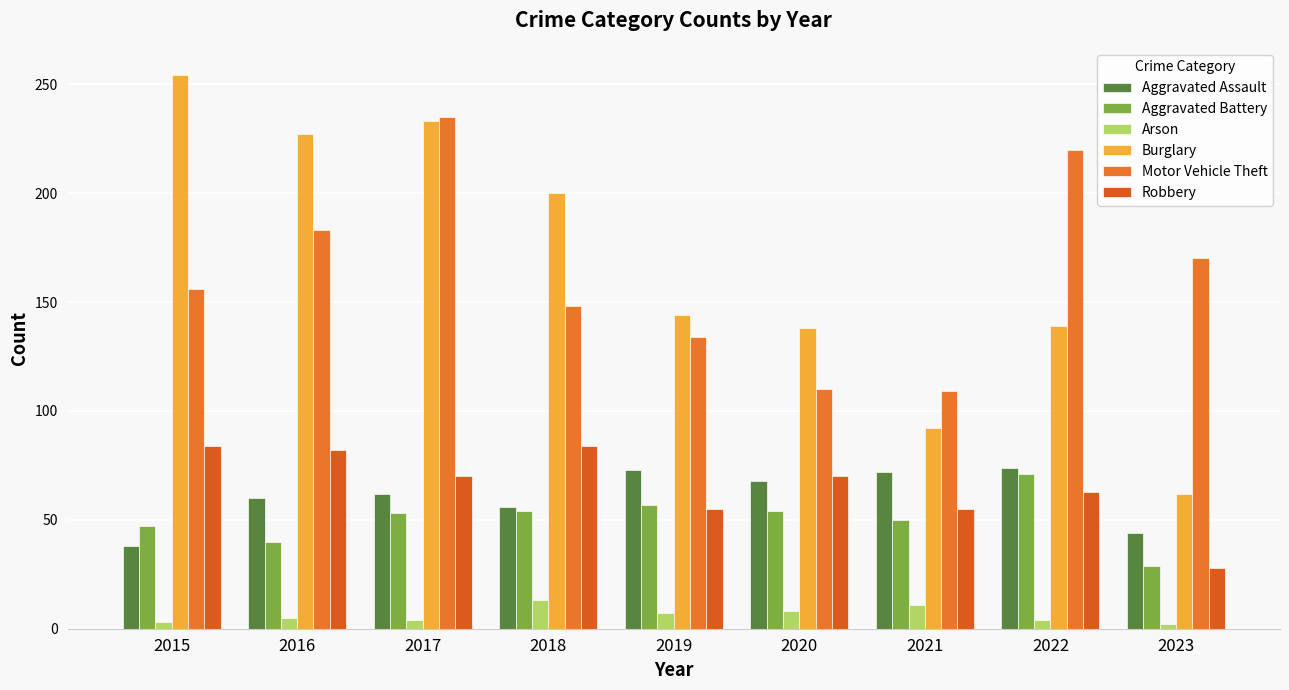

Which label corresponds to the smallest value in the chart?

2023